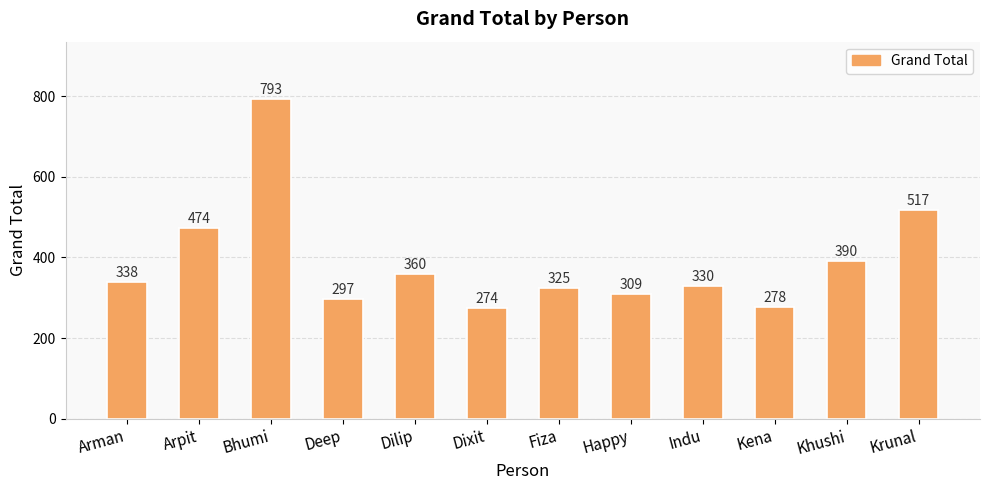

Are the bars horizontal?

No